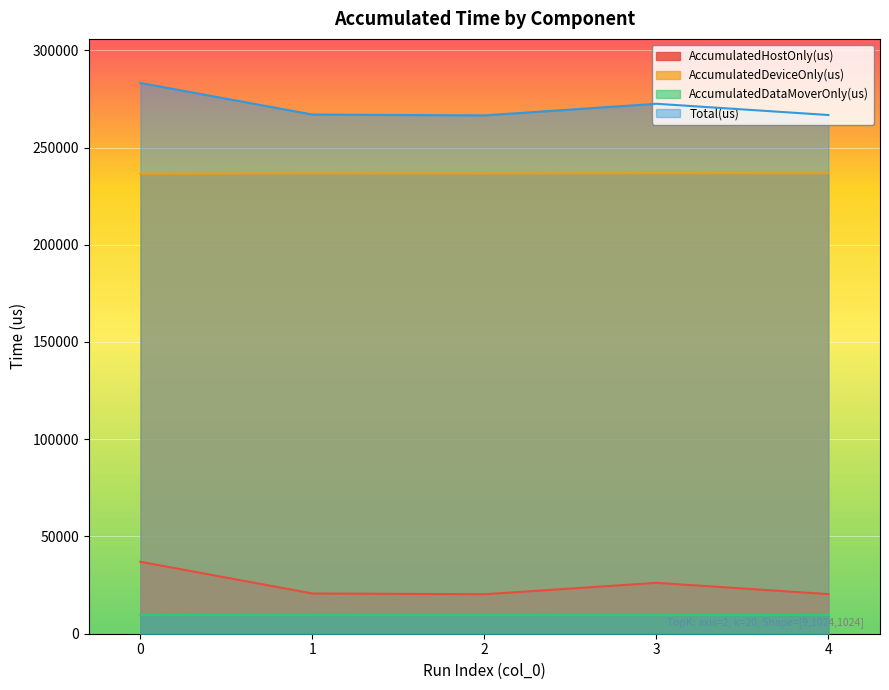

What is the difference between the AccumulatedDataMoverOnly(us) values at 3 and 2?

26.1